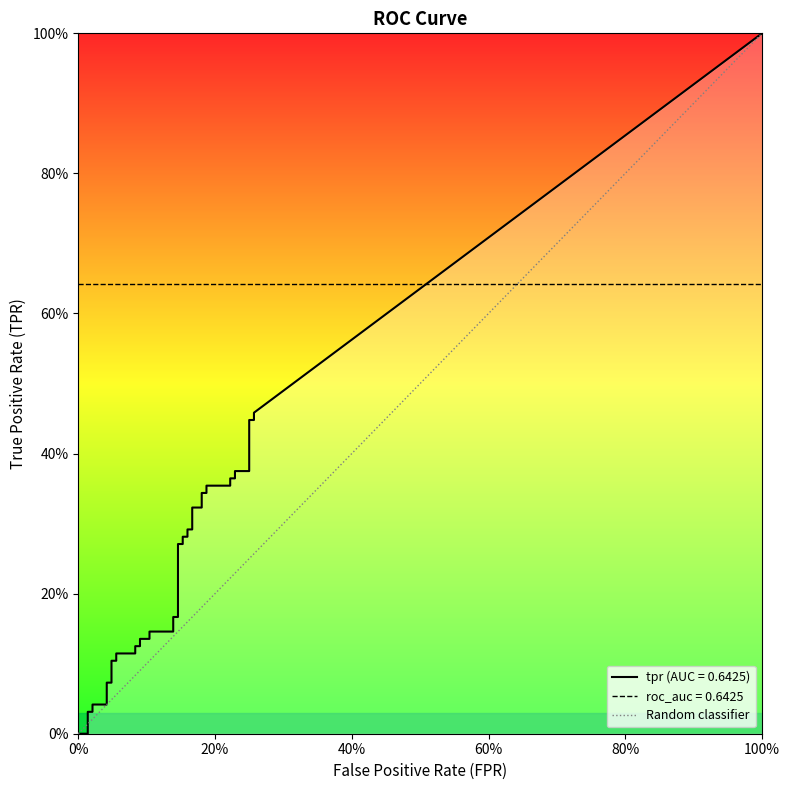

The chart shows a value of 1 at 0%. True or false?

False